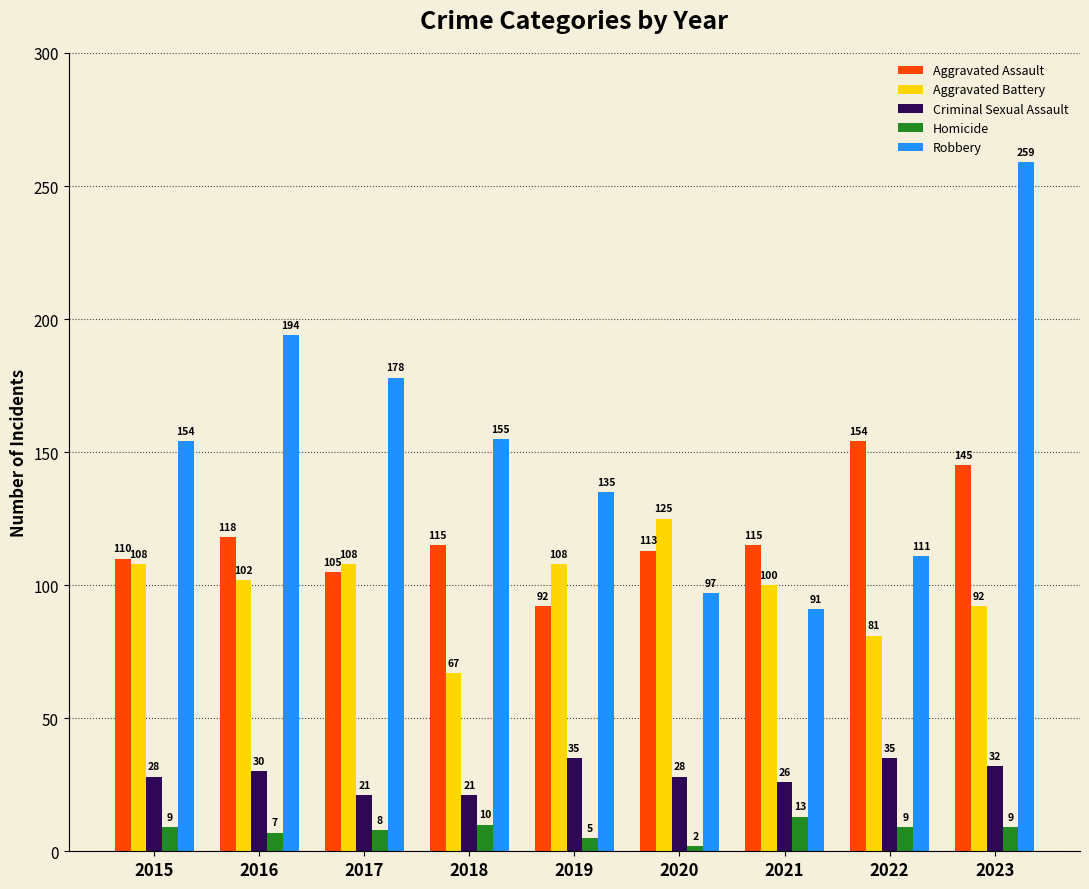

What is the maximum value shown in the chart?

259